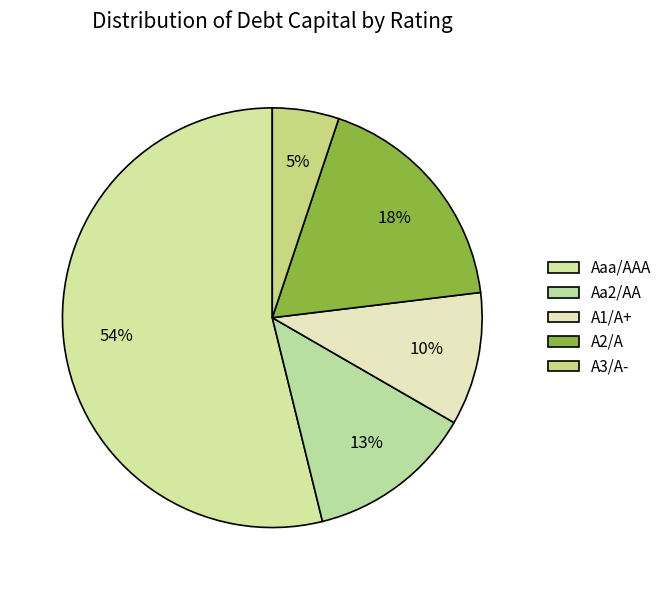

Rank the categories by value from highest to lowest.

Aaa/AAA, A2/A, Aa2/AA, A1/A+, A3/A-